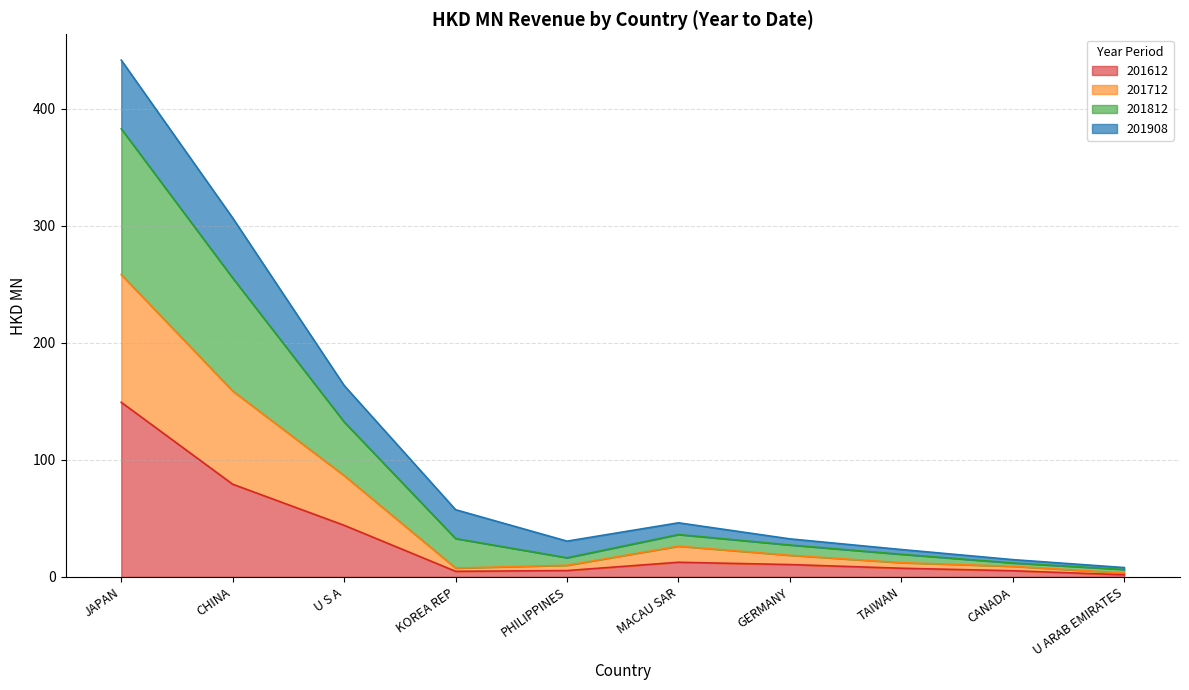

At which category is the sum across all series the highest?

JAPAN